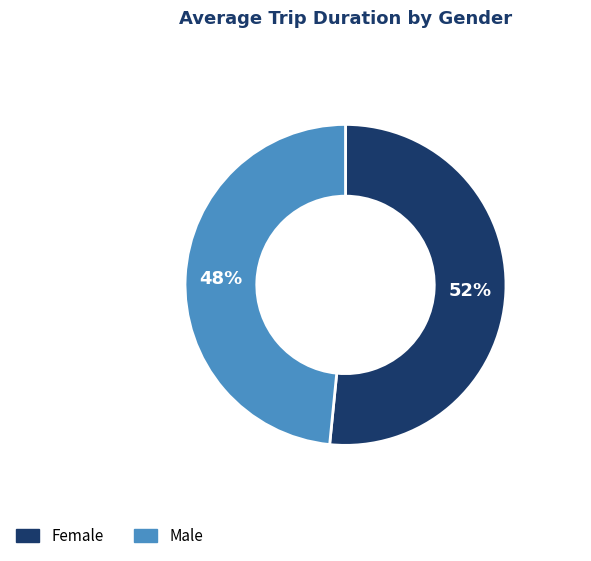

To the nearest percent, what is the difference between the largest and smallest slice percentages?

52%